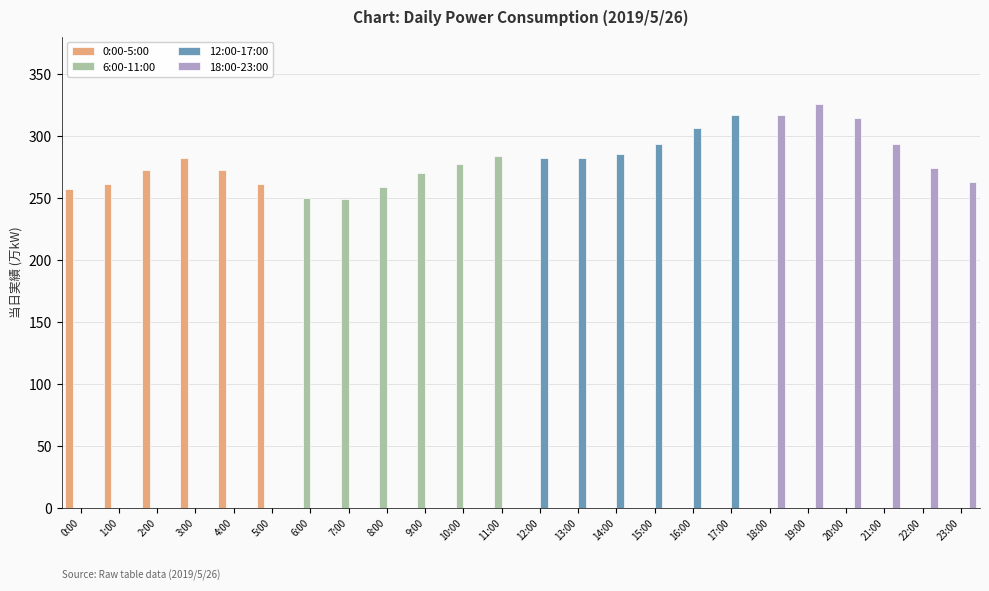

What position from the left is 4:00?

5